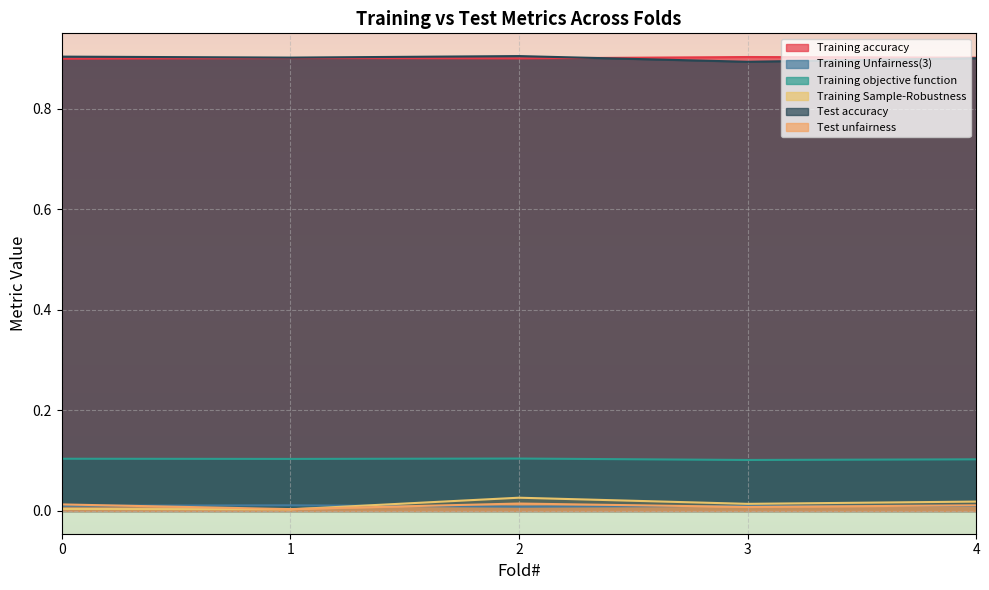

List the labels in order of Training accuracy value, largest first.

3, 4, 1, 2, 0